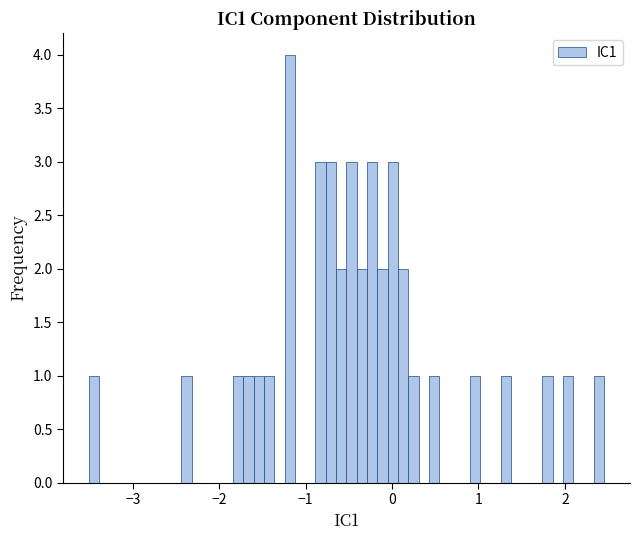

Read against the x-axis, roughly where is the centre of the tallest bar?

-1.2